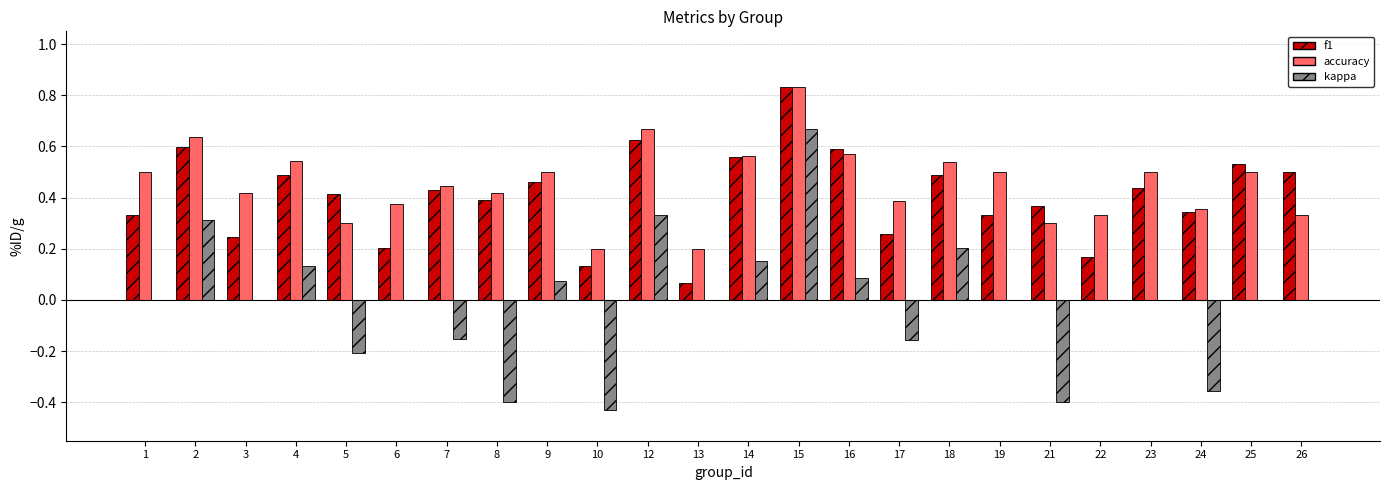

The value of accuracy at 18 is 0.5. True or false?

True